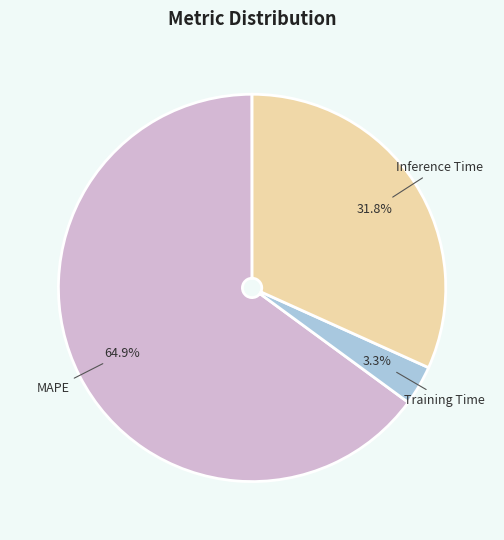

Is there any slice that represents more than half of the pie?

Yes